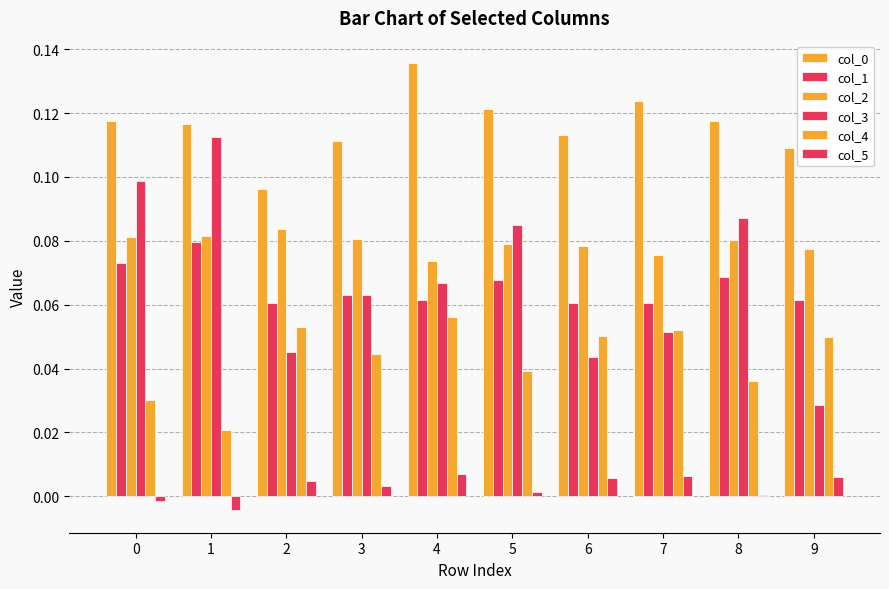

Count the number of categories in the chart.

10